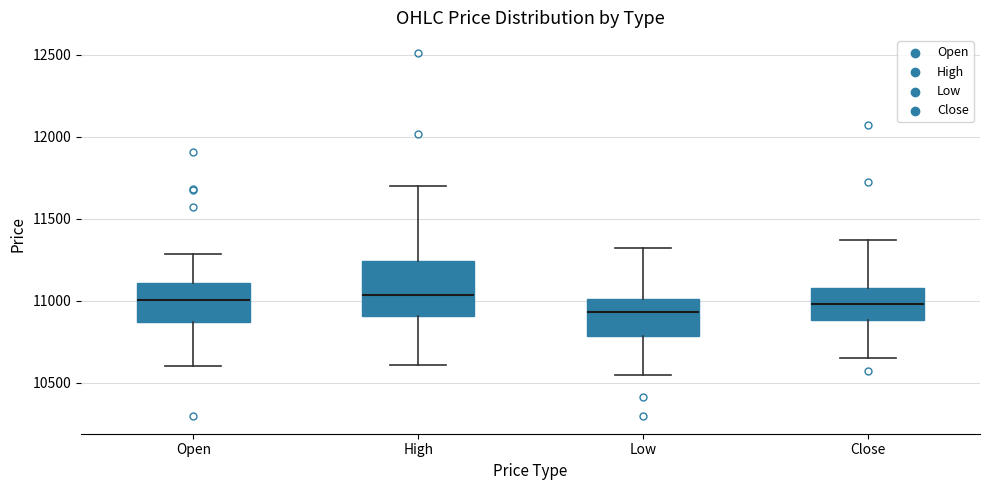

Where does the median line of the box for Low sit on the y-axis? The values are not printed on the chart, so give them approximately, as read against the axis.

10950